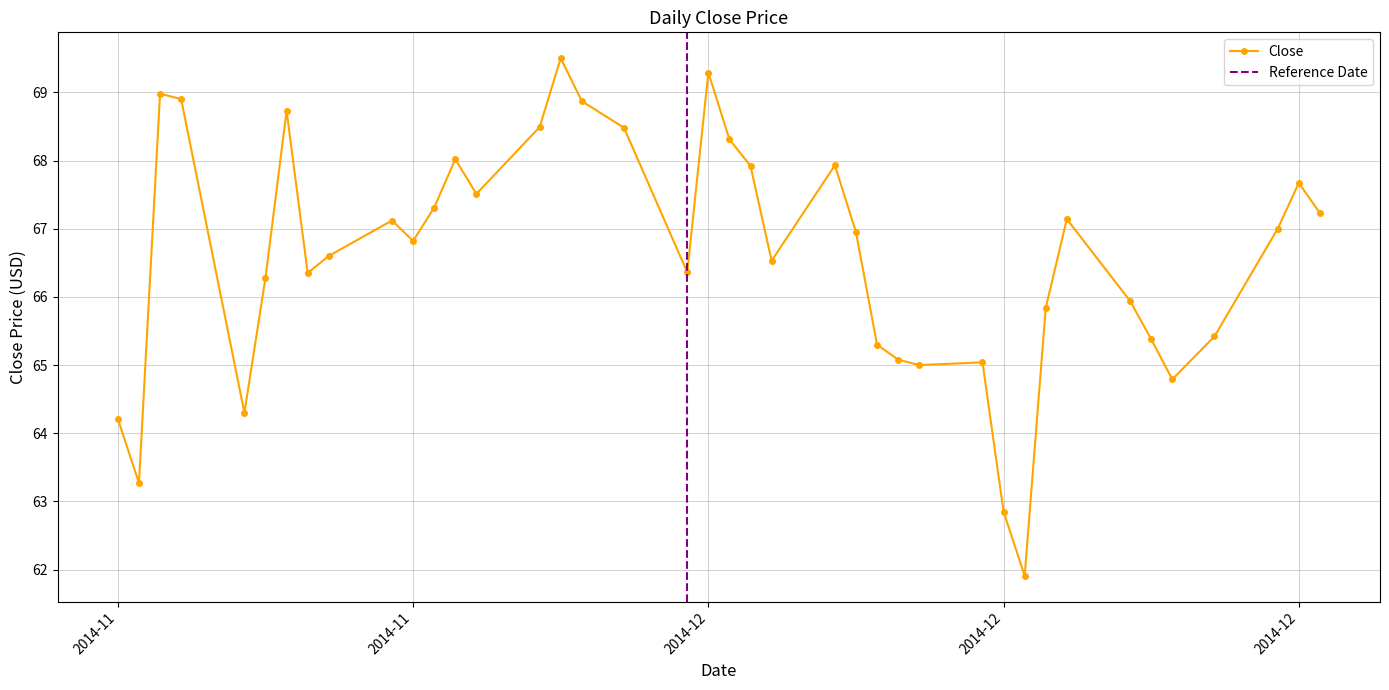

How many interior local peaks (higher than both neighbors) does the data have?

10